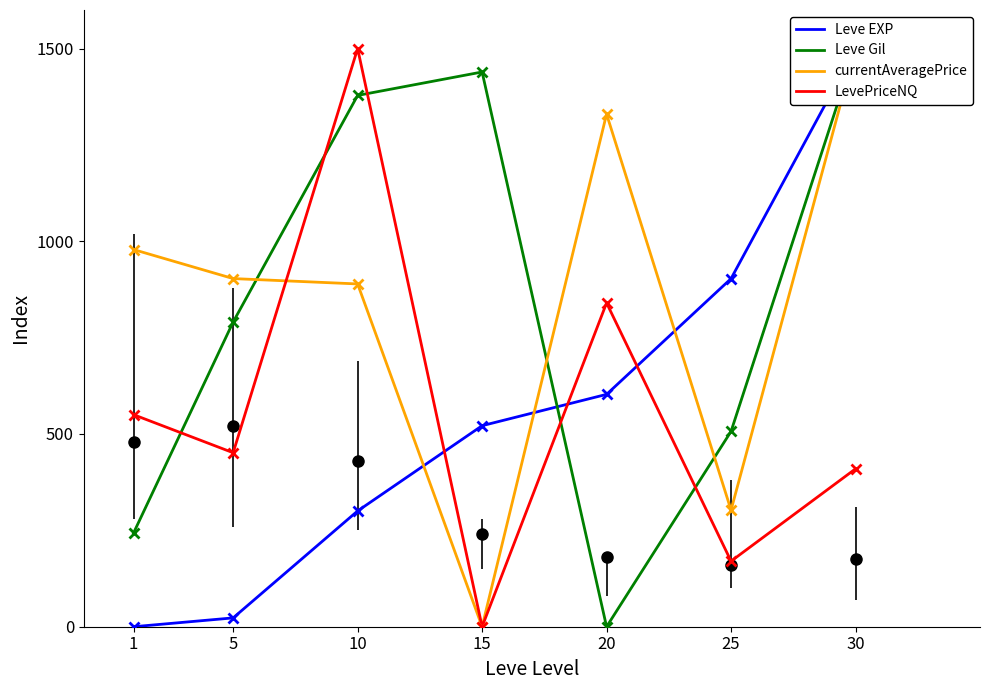

At 15, list the series in order from largest to smallest.

Leve Gil, Leve EXP, currentAveragePrice, LevePriceNQ